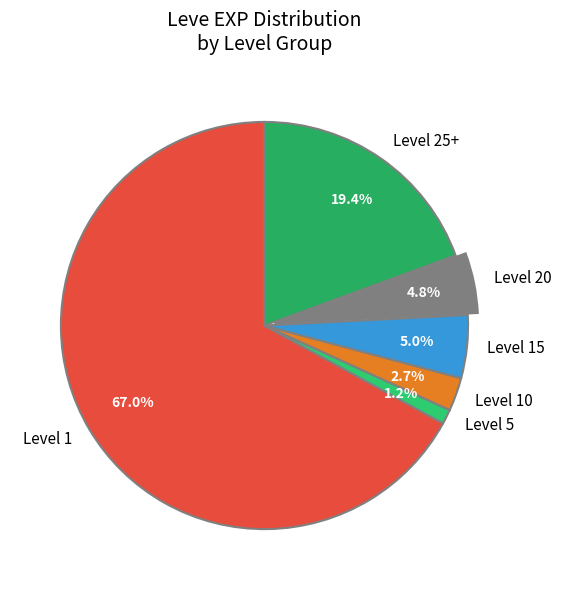

True or false: Level 25+ accounts for 45% of the total.

False